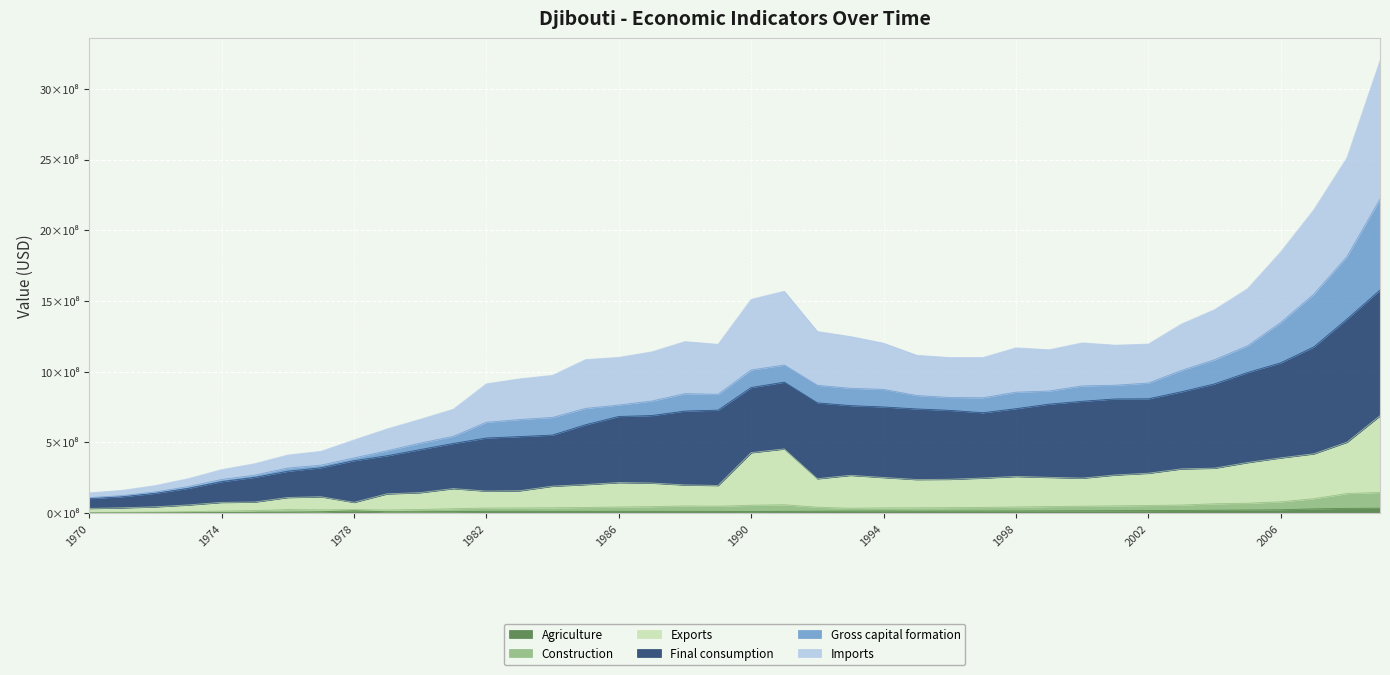

Does the chart display data point markers on the line(s)?

No